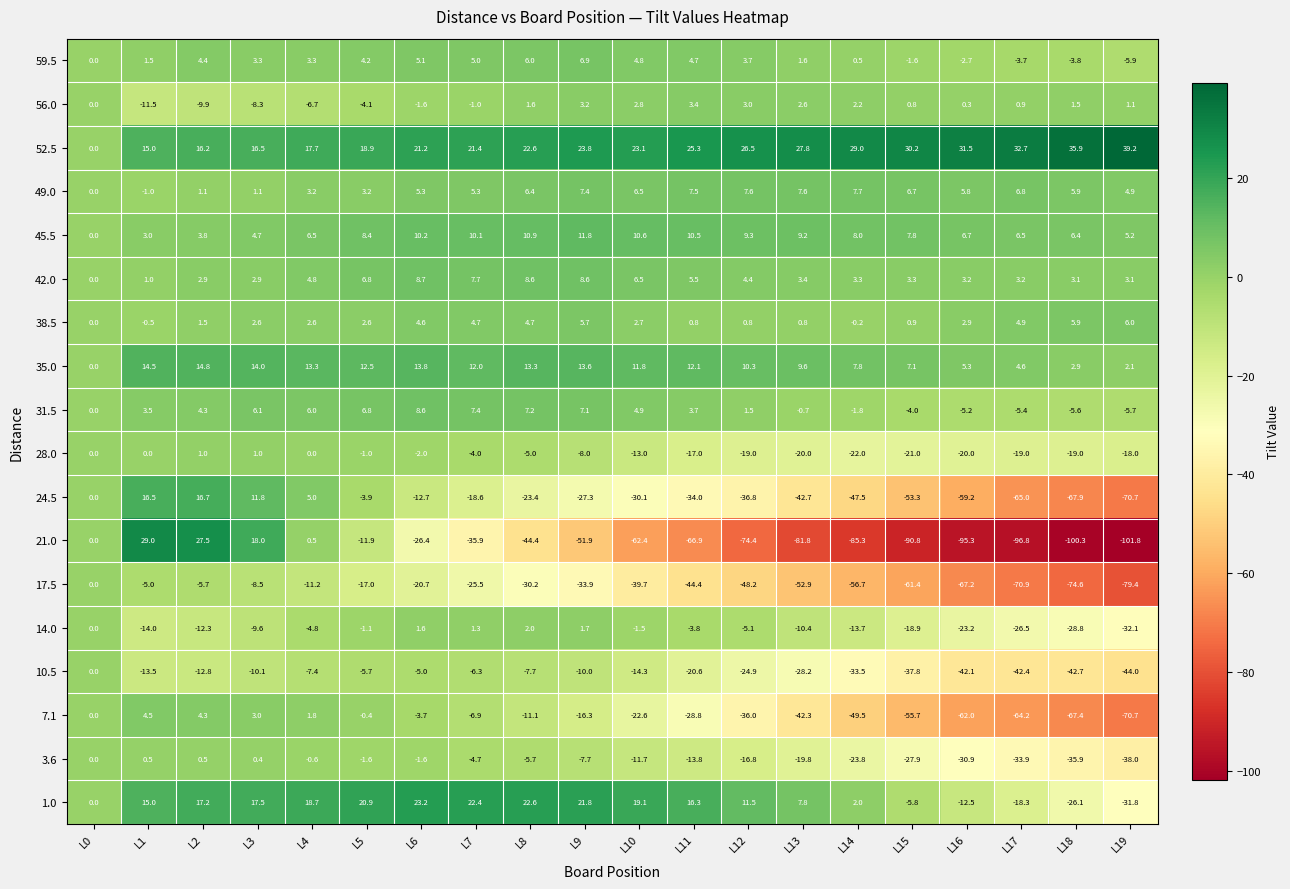

At which category does the chart reach its peak across all series?

L19